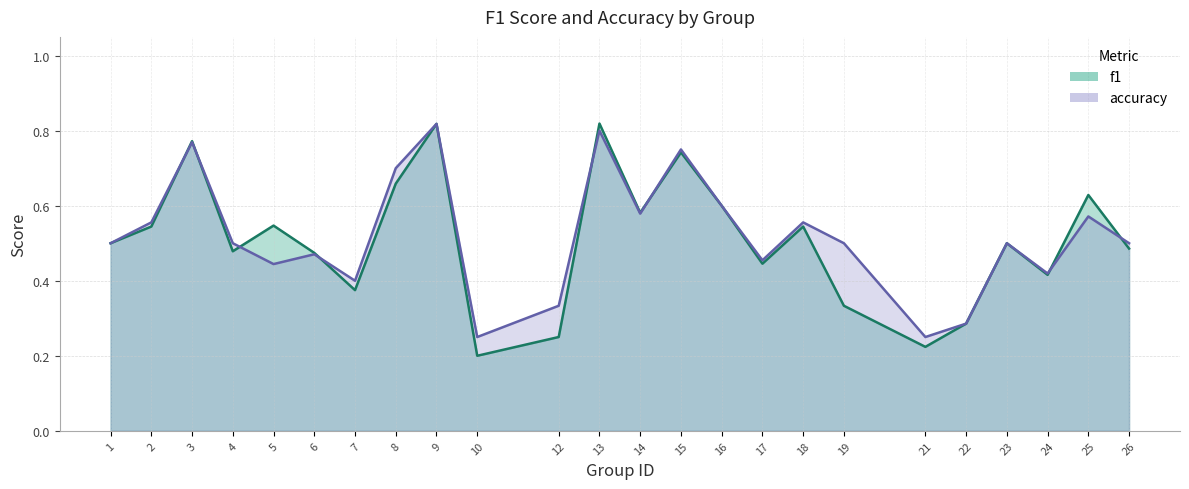

True or false: f1 has more than 2 interior local peaks.

True